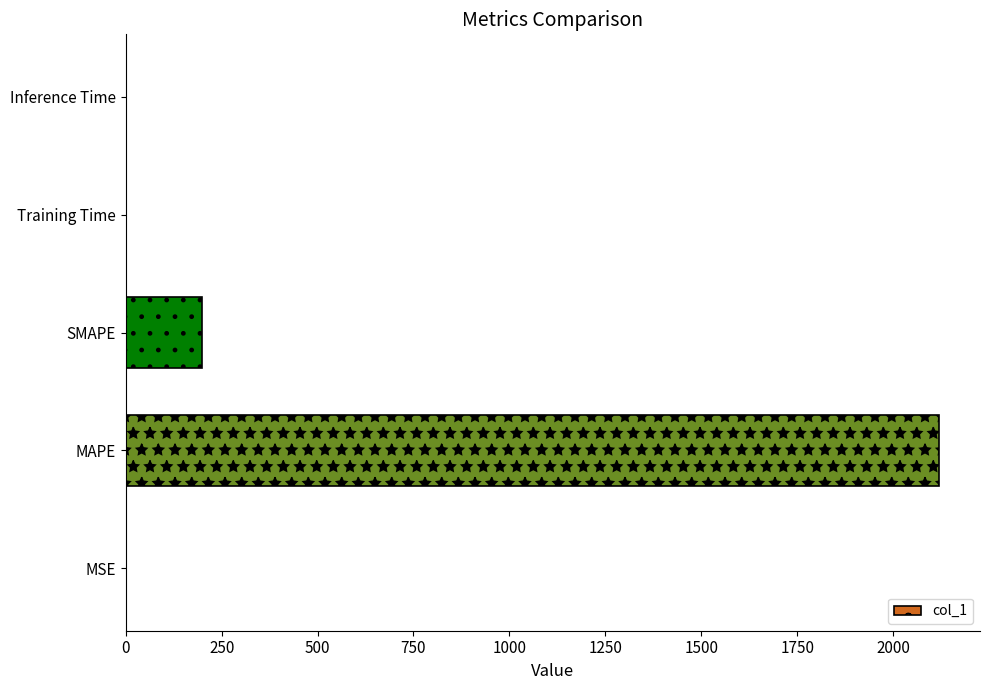

At which category does the chart reach its peak across all series?

MAPE